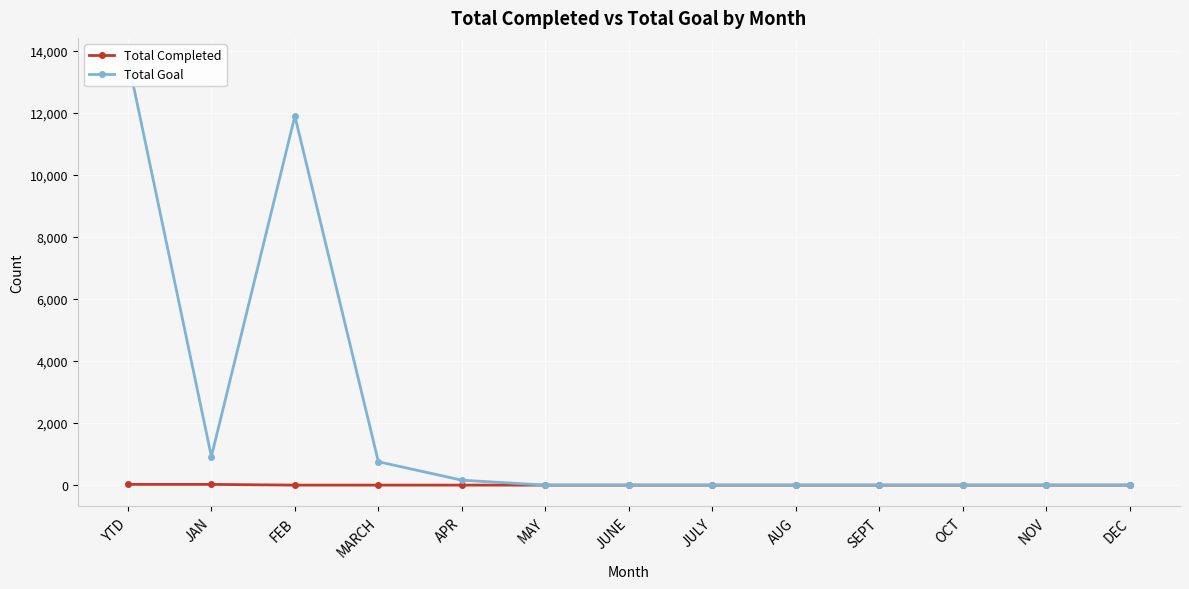

The Total Goal series shows 4740 at NOV. True or false?

False